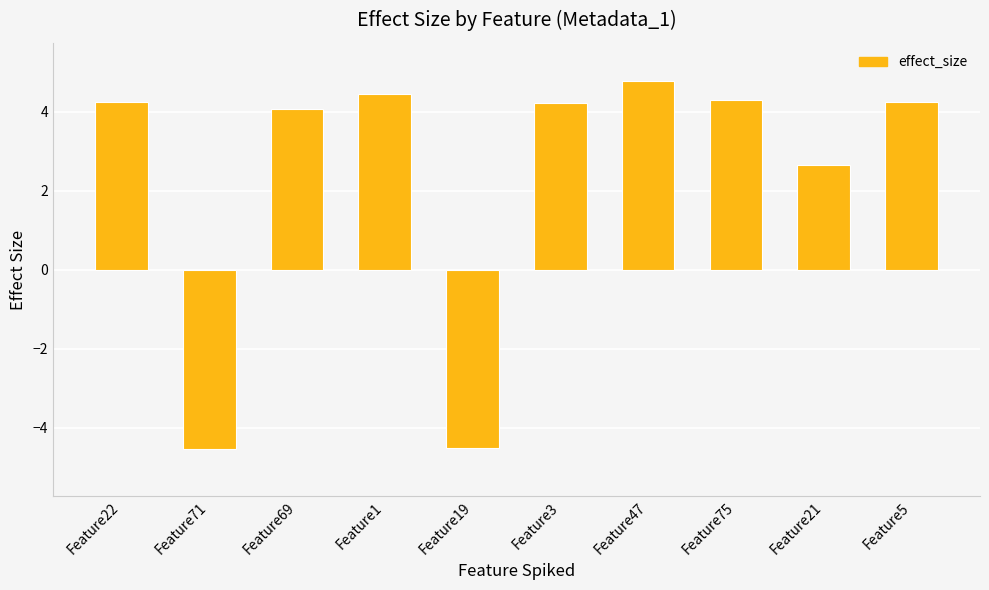

What position from the right is Feature5?

1